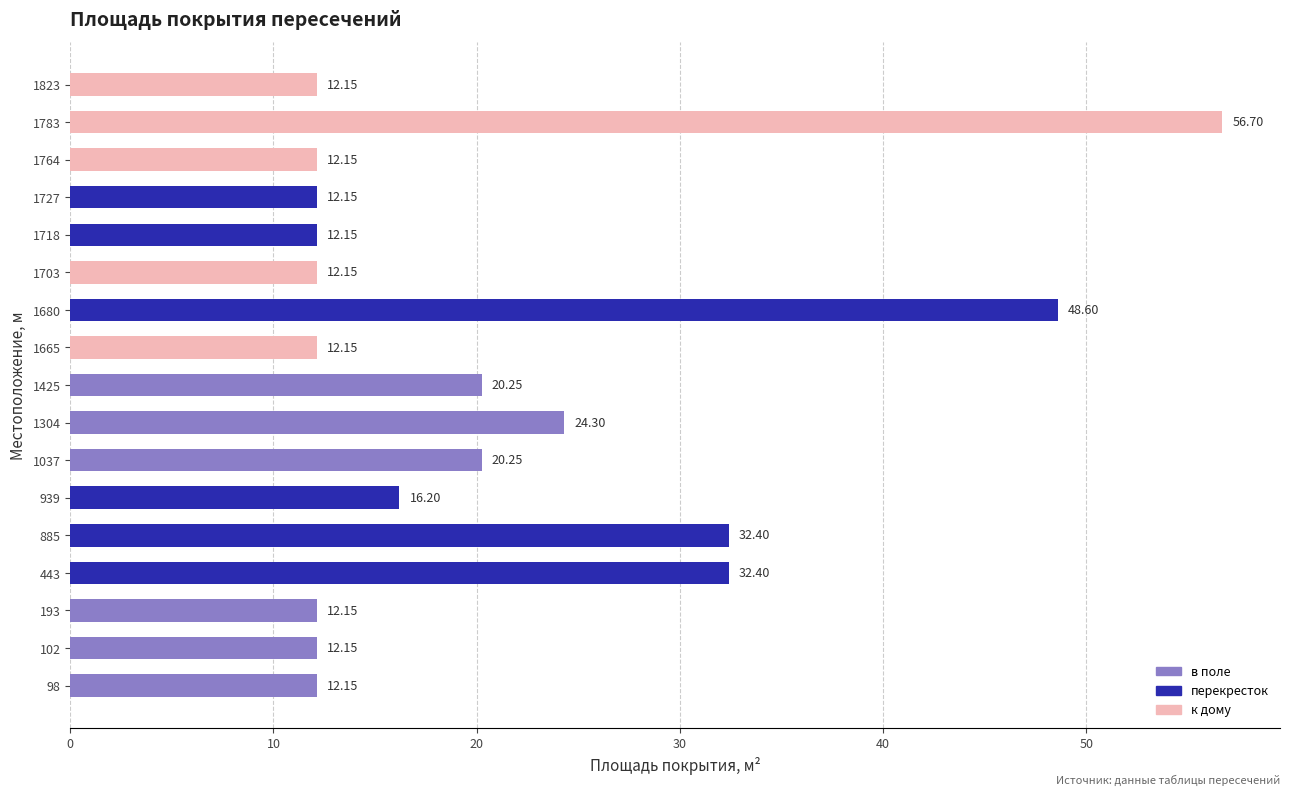

What is the ratio of the value at 102 to the value at 1727?

1.0